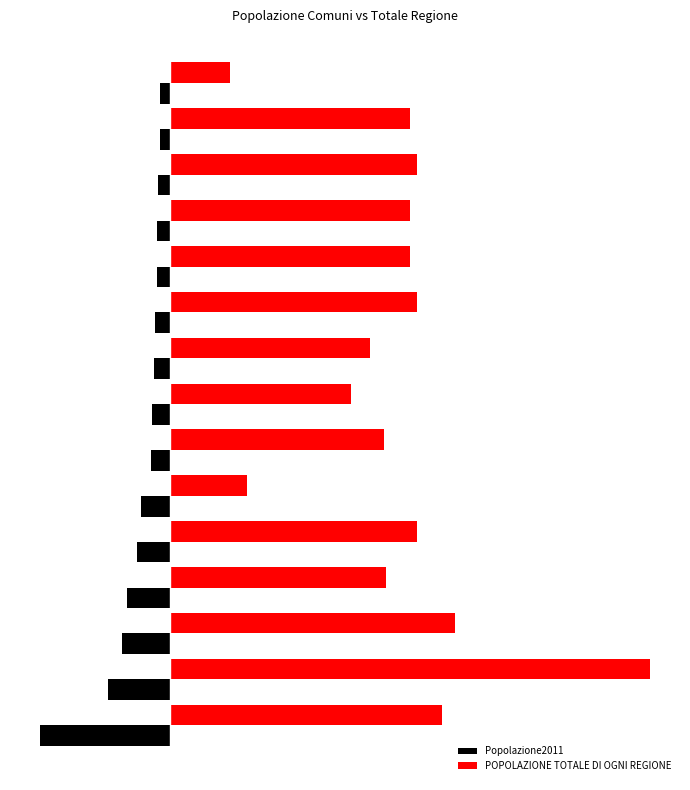

List the series in order of their peak value, lowest first.

Popolazione2011, POPOLAZIONE TOTALE DI OGNI REGIONE